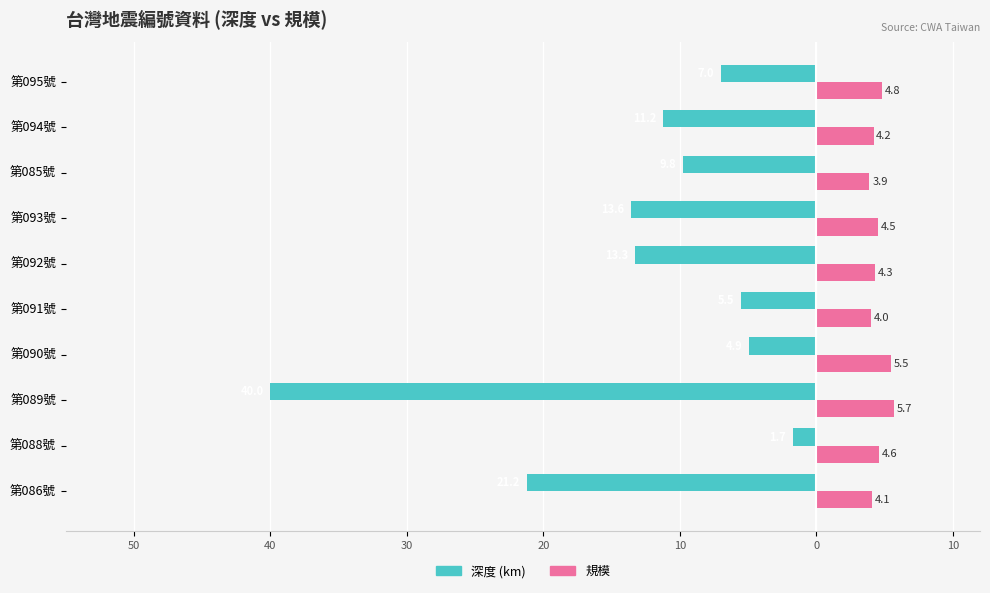

What is the sum of all 規模 values?

45.6